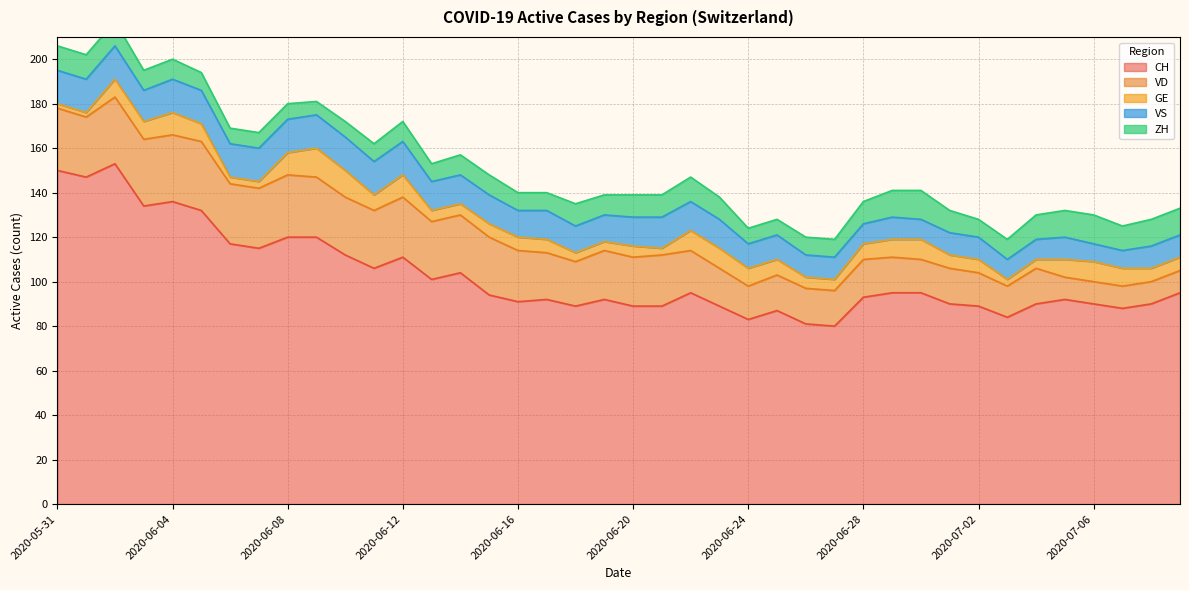

What is the lowest value of the CH series?

80